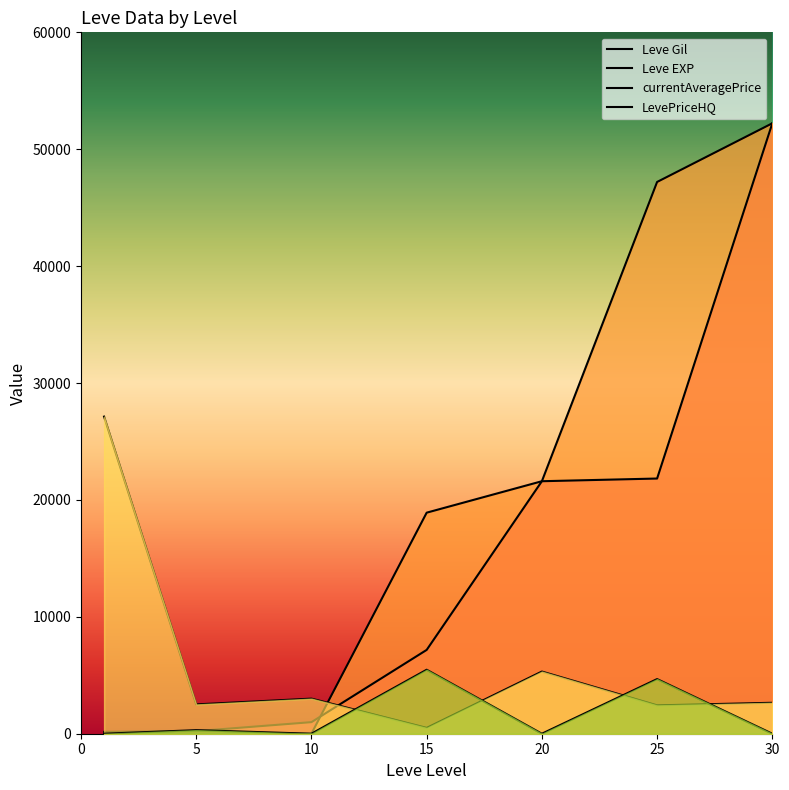

How many values in the currentAveragePrice series are below 2647?

3